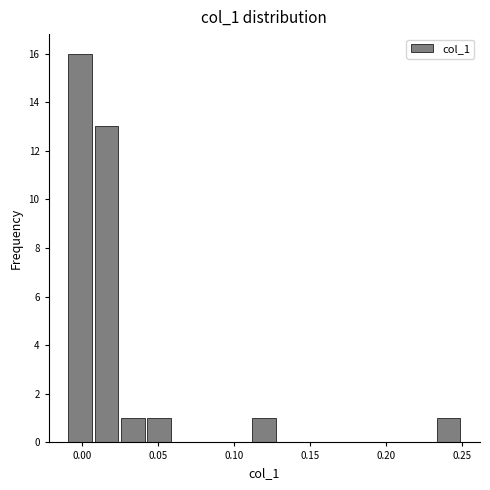

Read against the x-axis, roughly where is the centre of the tallest bar?

0.000